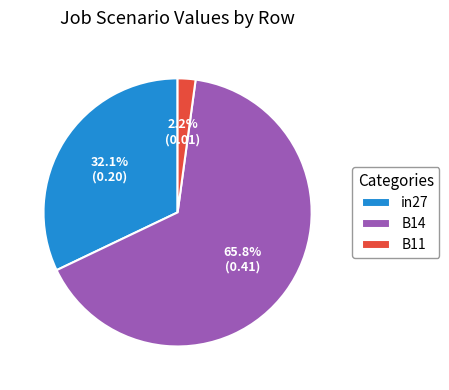

What portion of the pie excludes B11?

97.8%